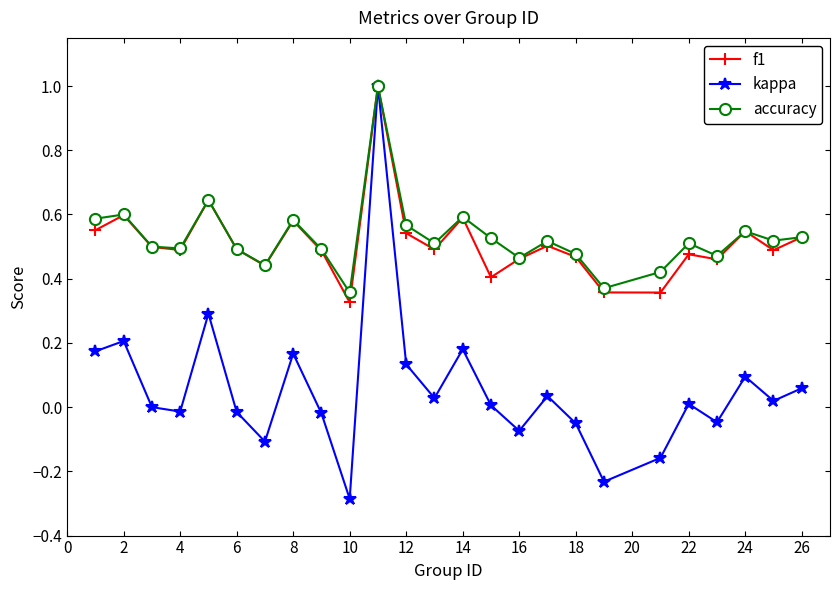

True or false: kappa has more than 0 interior local peaks.

True